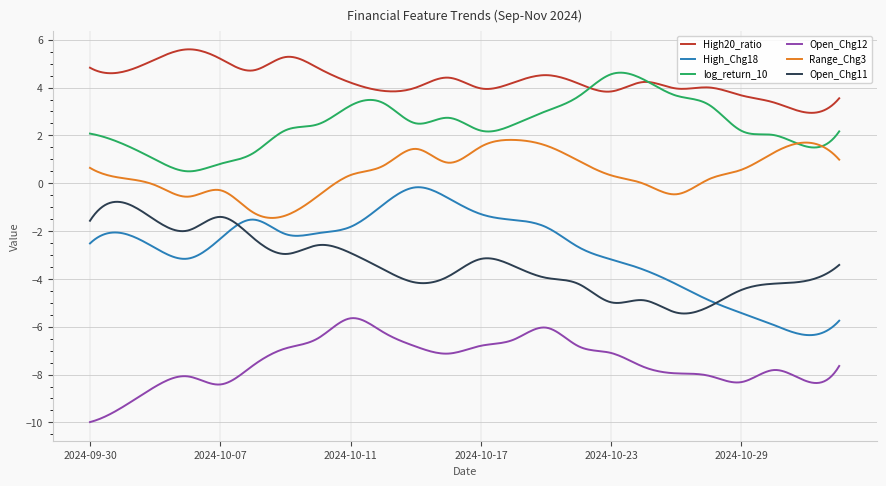

True or false: Range_Chg3 and High_Chg18 cross at least once.

False